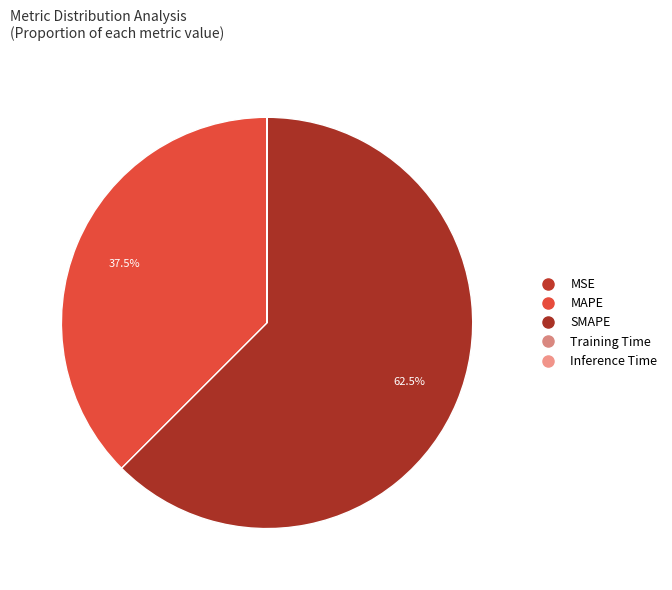

How many segments does this pie chart have?

5